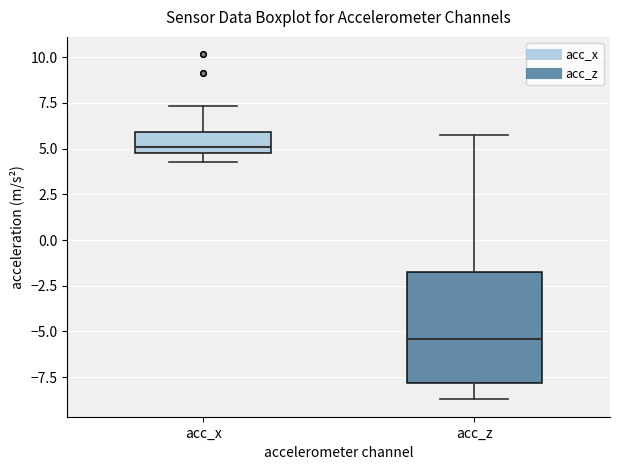

Comparing the boxes themselves (not the whiskers), which one is the tallest?

acc_z